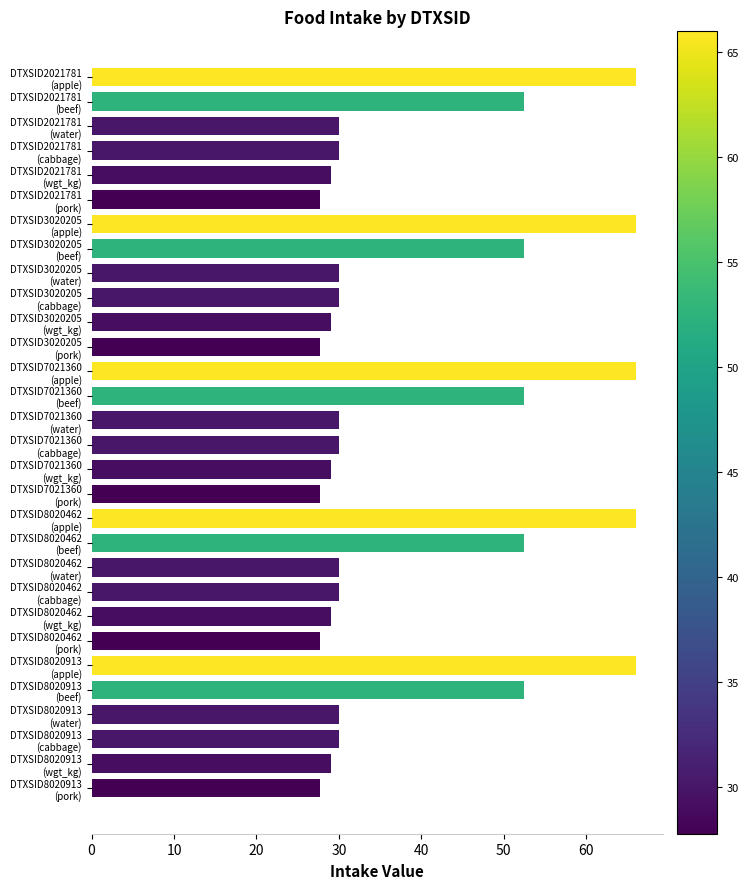

What is the smallest value displayed?

27.8